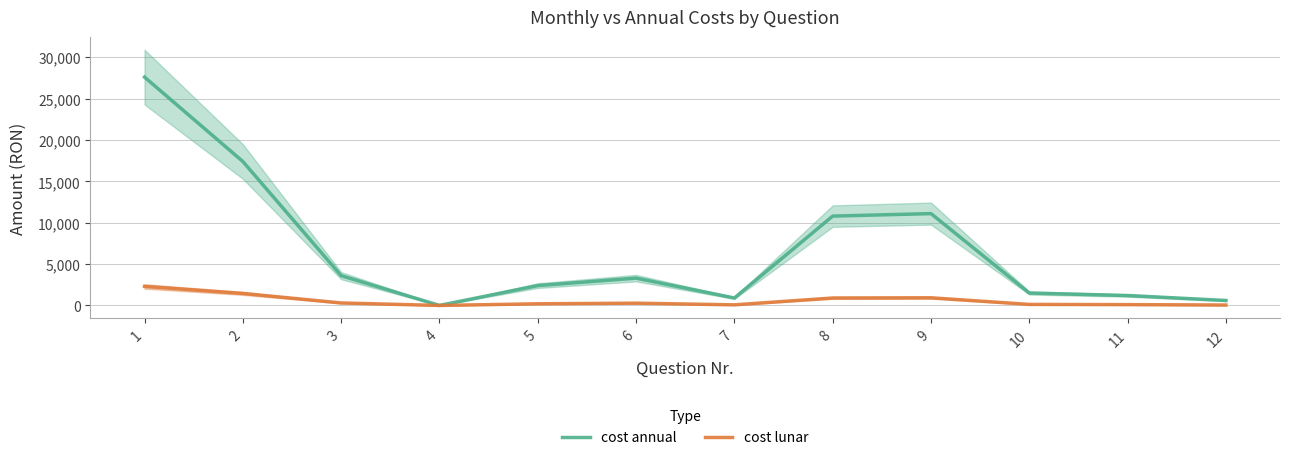

Is the value of cost lunar at 1 greater than the value of cost annual at 3?

No